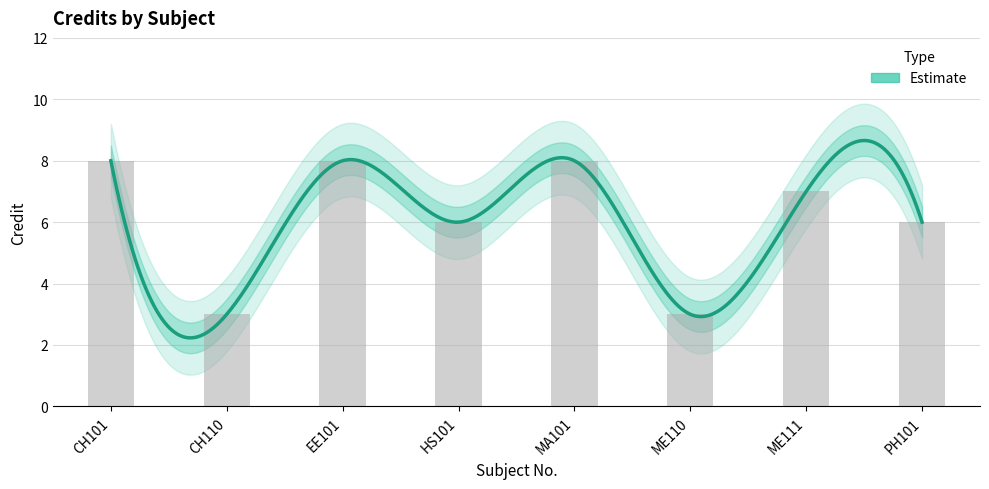

Does the chart contain stacked bars?

No